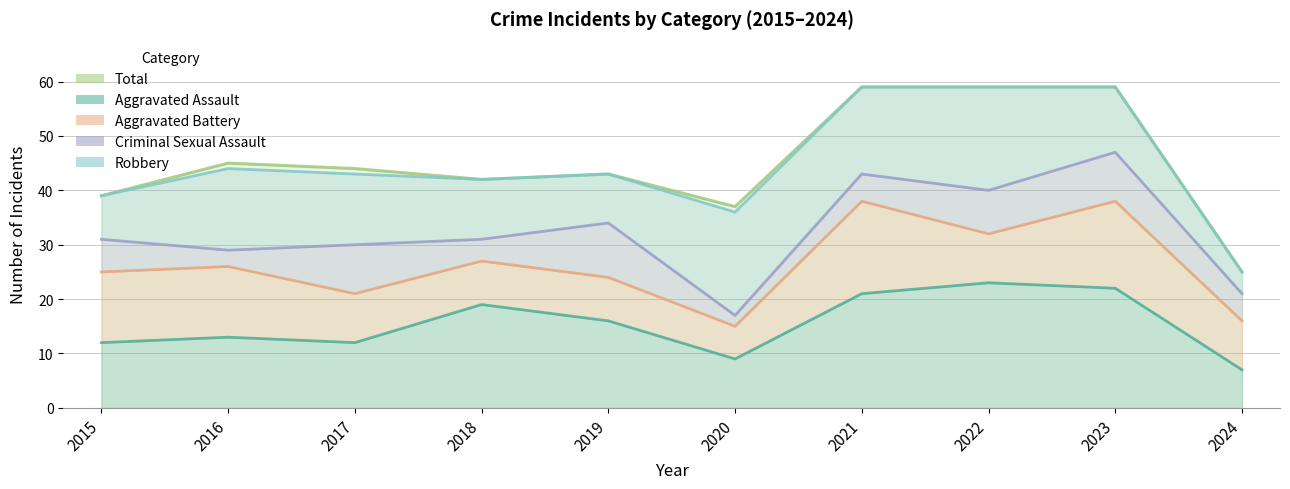

Rank the categories by Criminal Sexual Assault value from highest to lowest.

2023, 2021, 2022, 2019, 2015, 2018, 2017, 2016, 2024, 2020